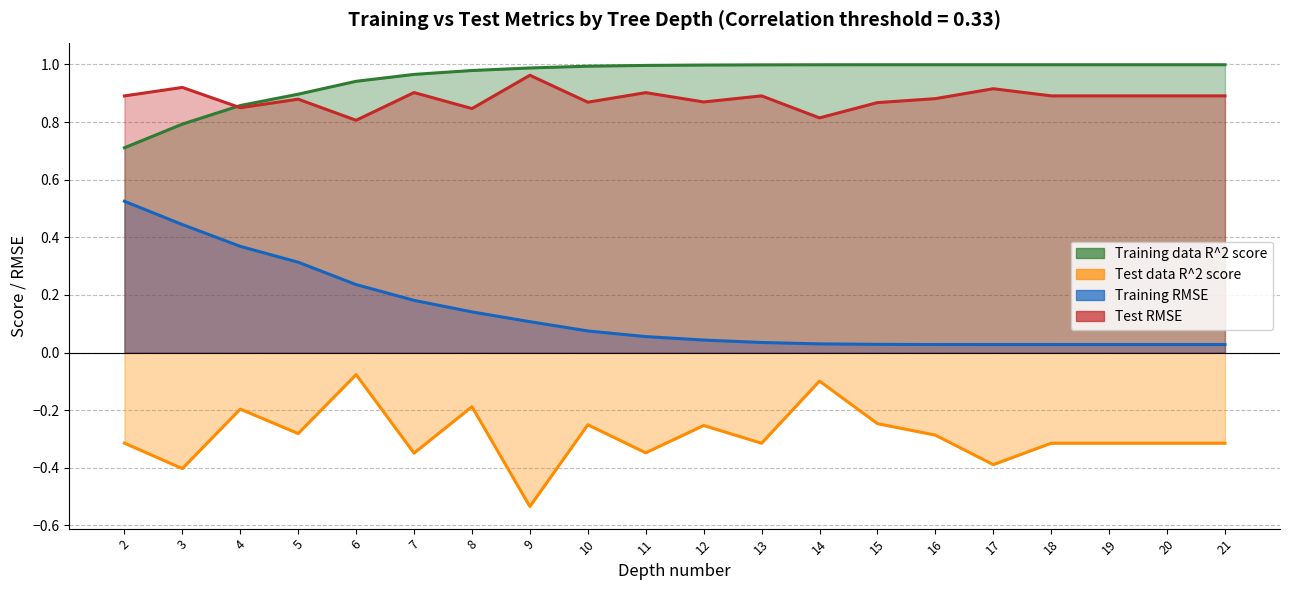

At which category does the chart reach its peak across all series?

18